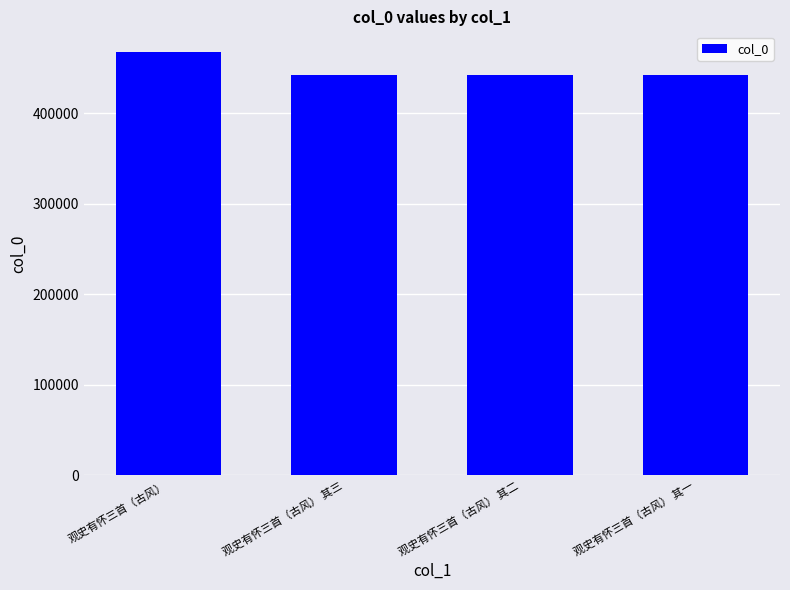

Does the chart contain stacked bars?

No